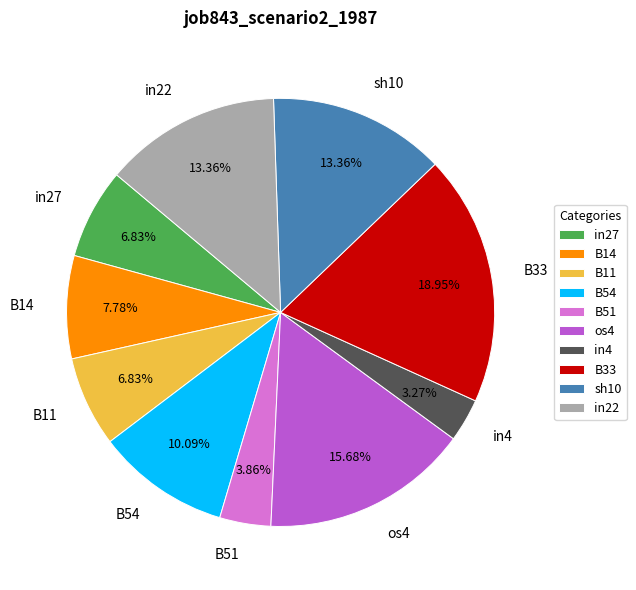

Count the number of slices in the pie.

10